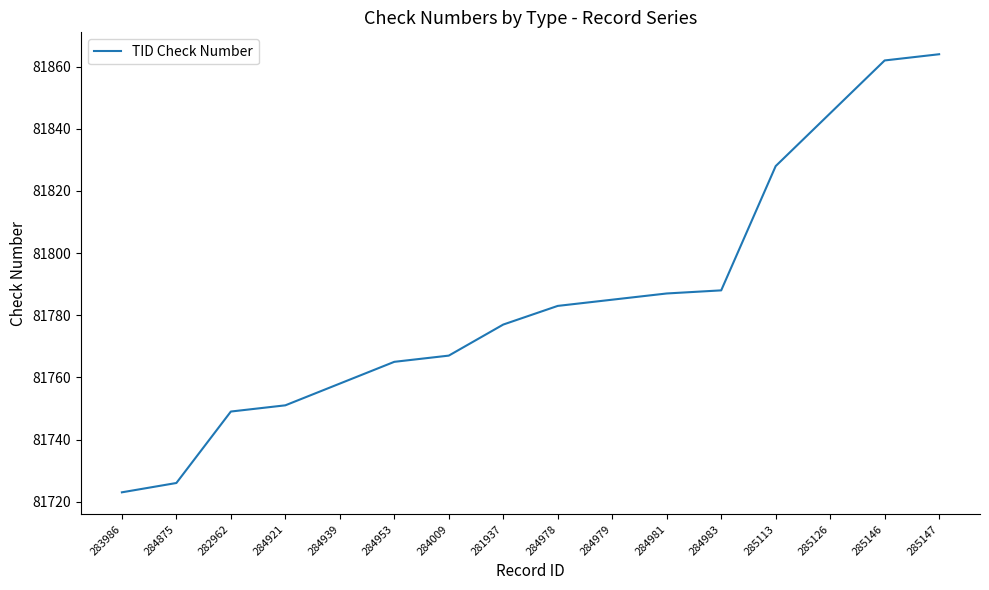

What is the smallest value displayed?

81723